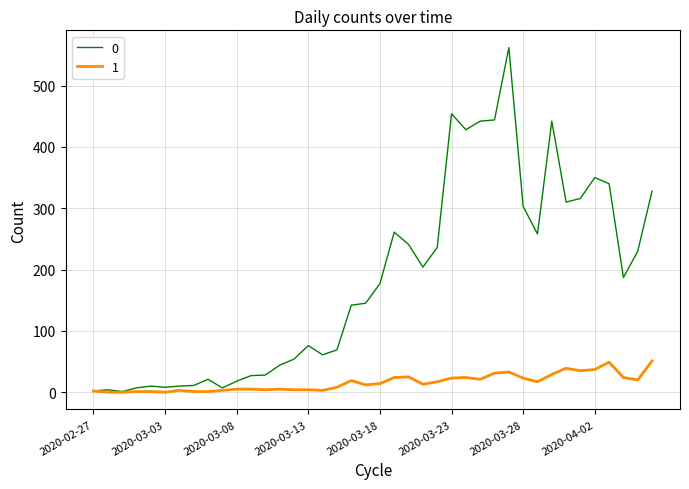

Rank the series by their maximum value, from lowest to highest.

1, 0